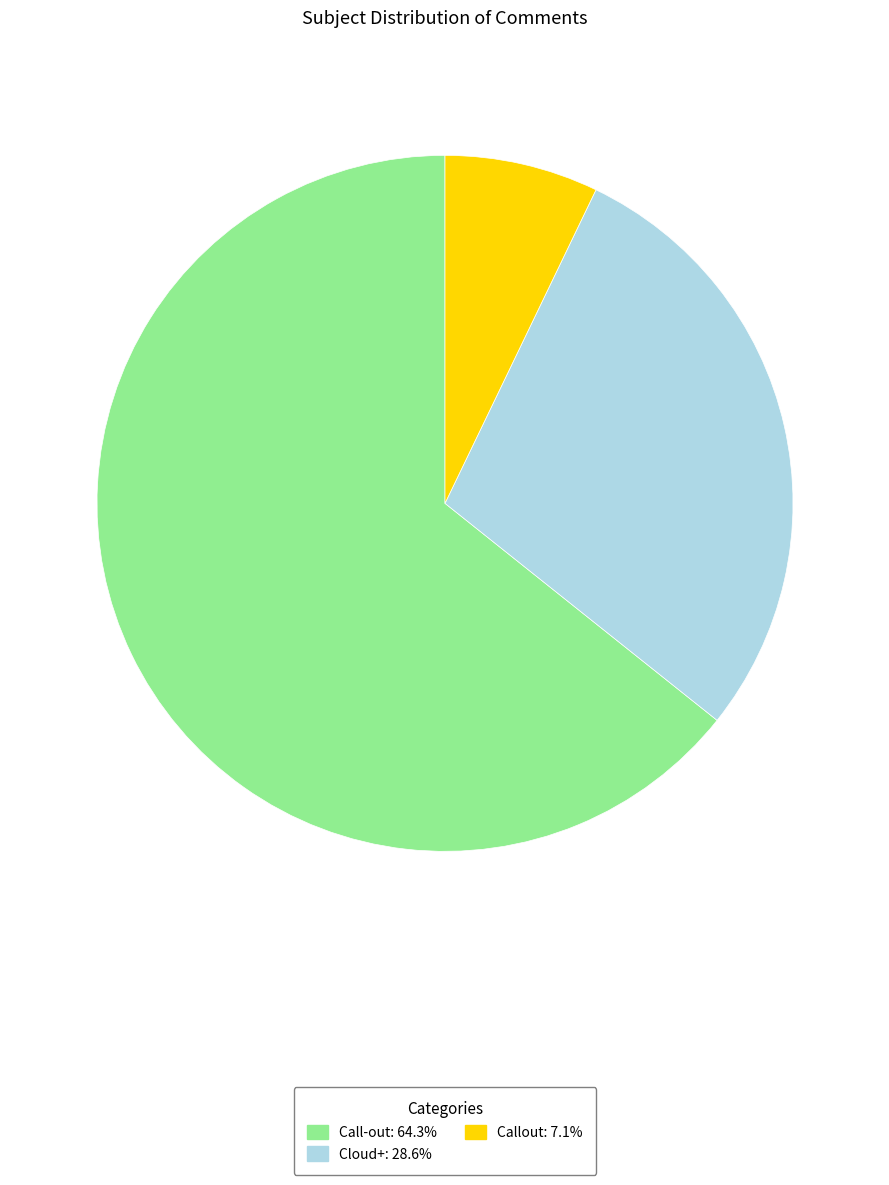

True or false: Callout accounts for 7% of the total.

True